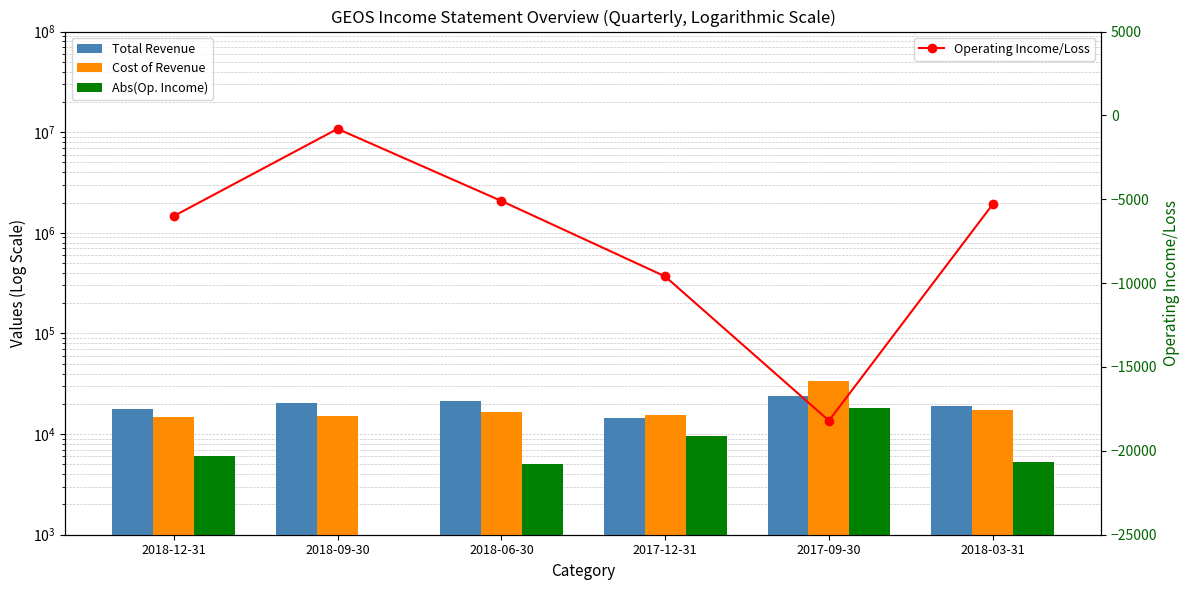

What is the smallest value displayed?

-18200